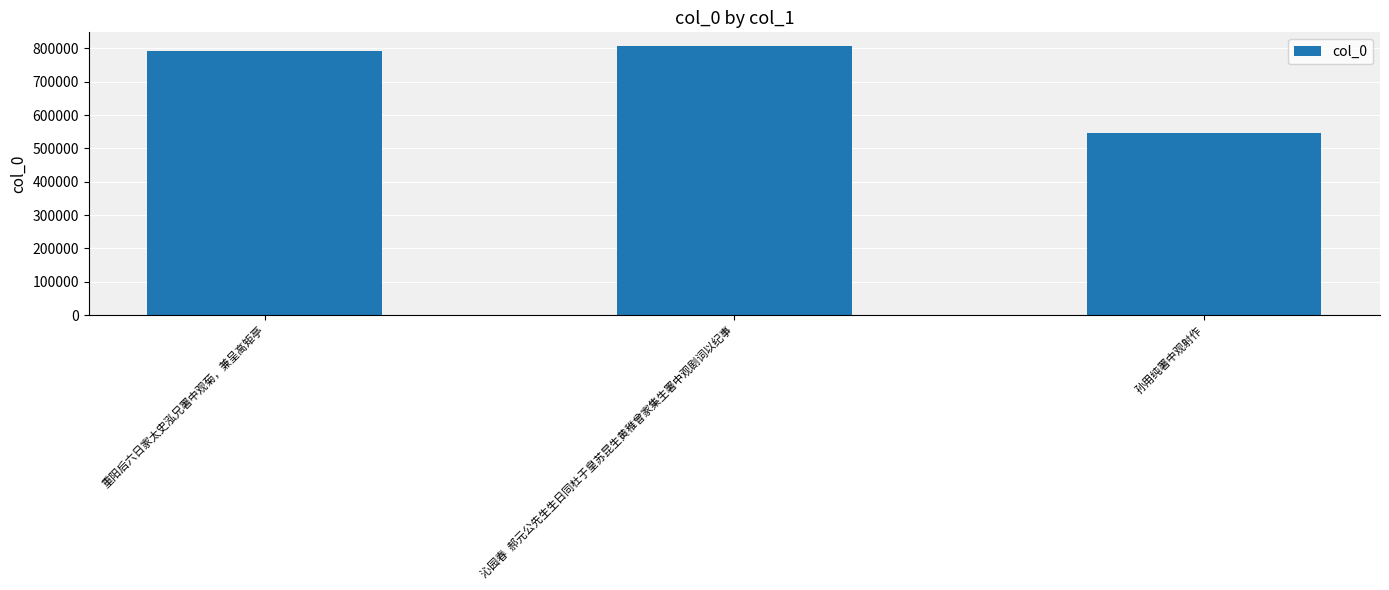

How many categories are shown in the chart?

3